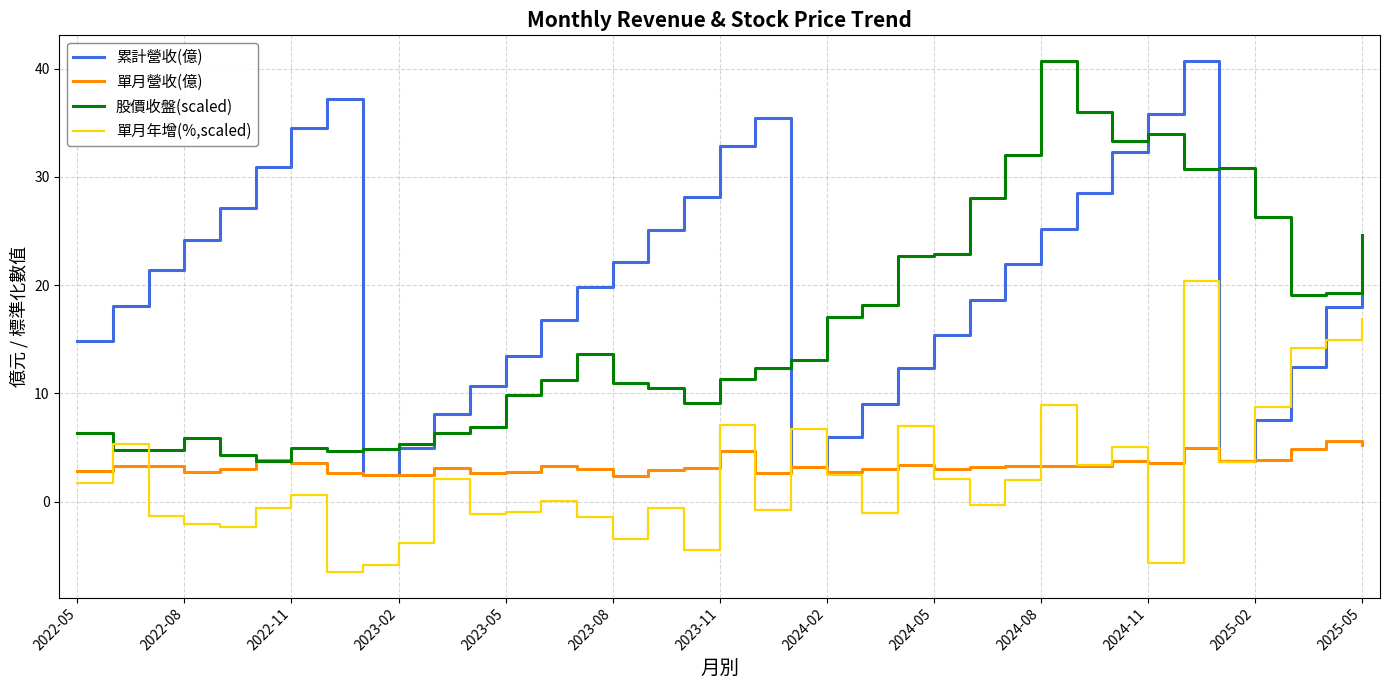

How many series are shown in this chart?

4